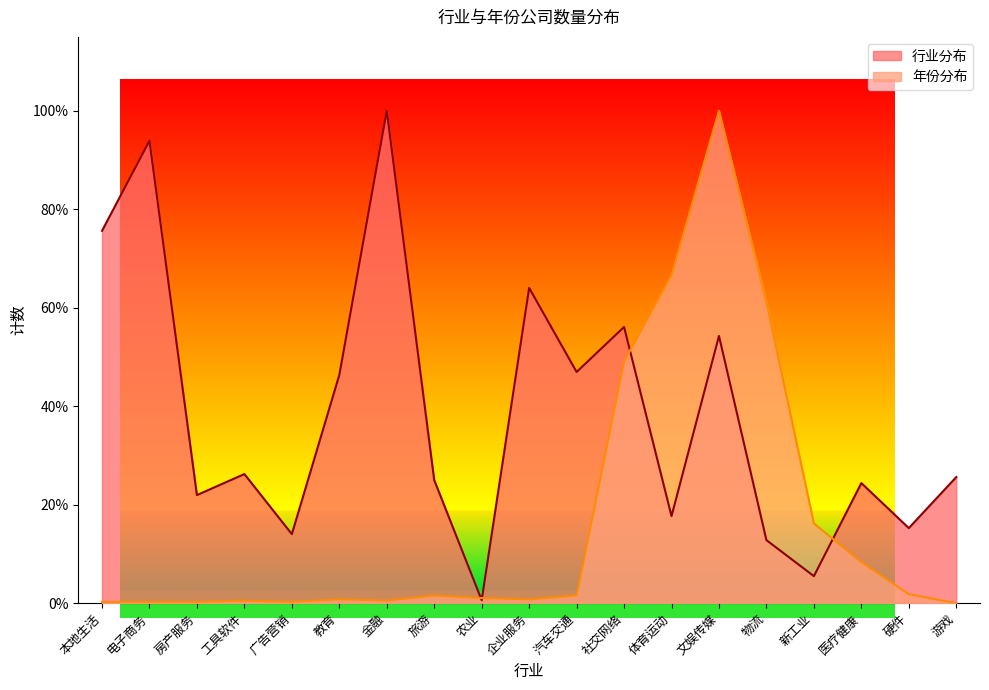

Is it true that 年份分布 equals 0.5 at 社交网络?

True